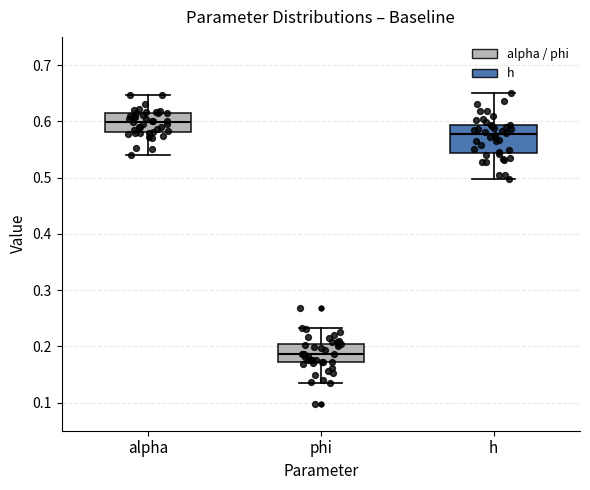

Comparing the boxes themselves (not the whiskers), which one is the tallest?

h